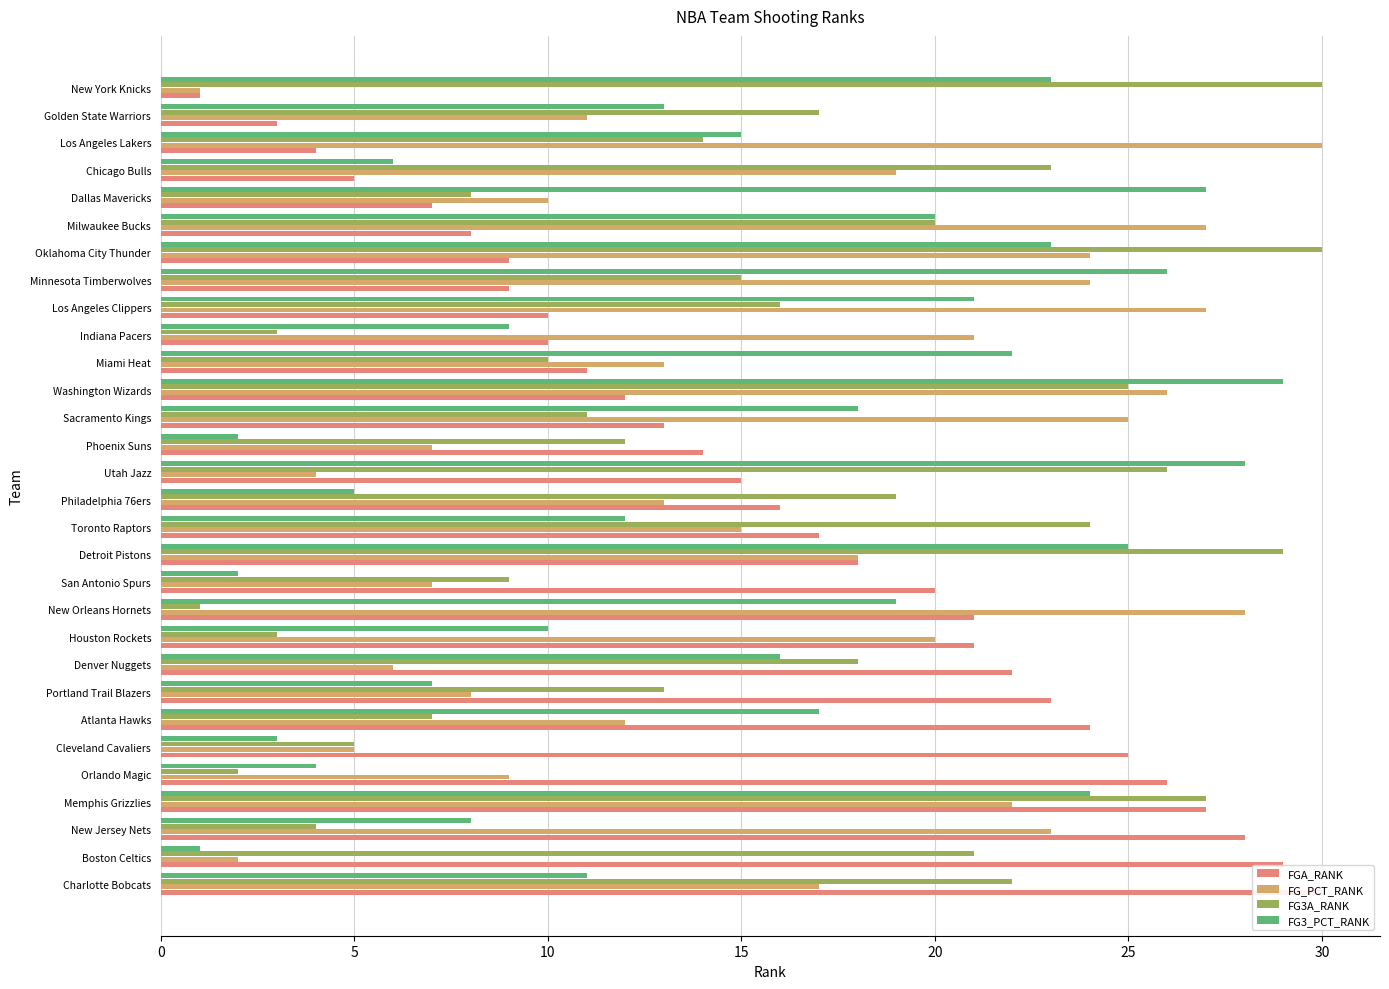

At how many categories does at least one series exceed 5?

30